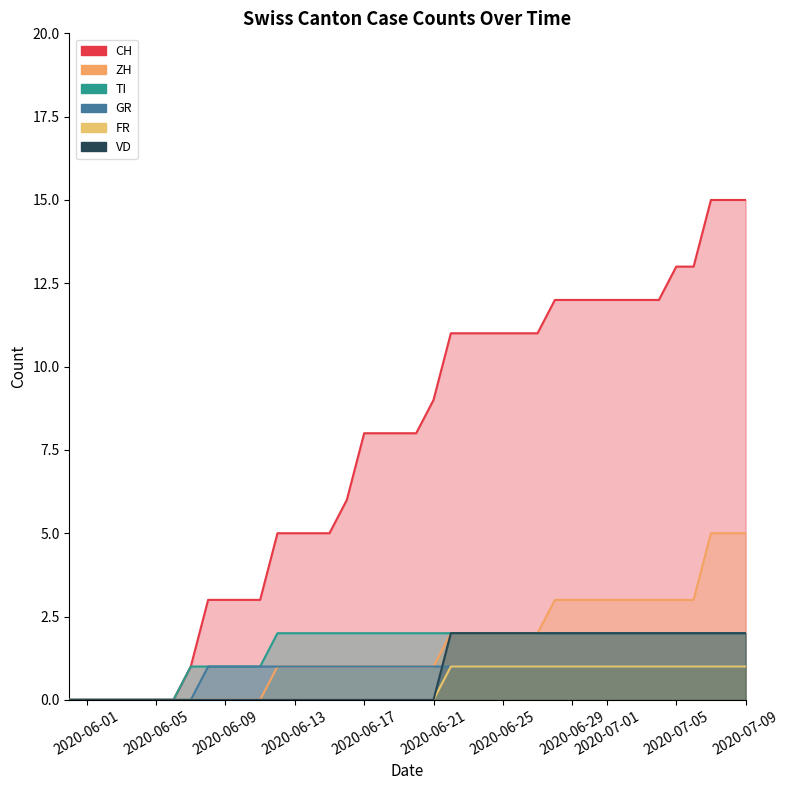

What position from the right is 2020-06-02?

38